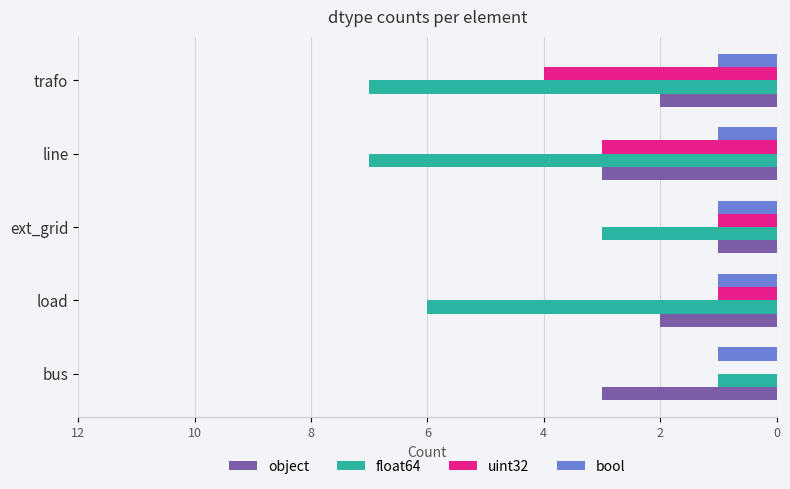

What is the total value across all series at bus?

5